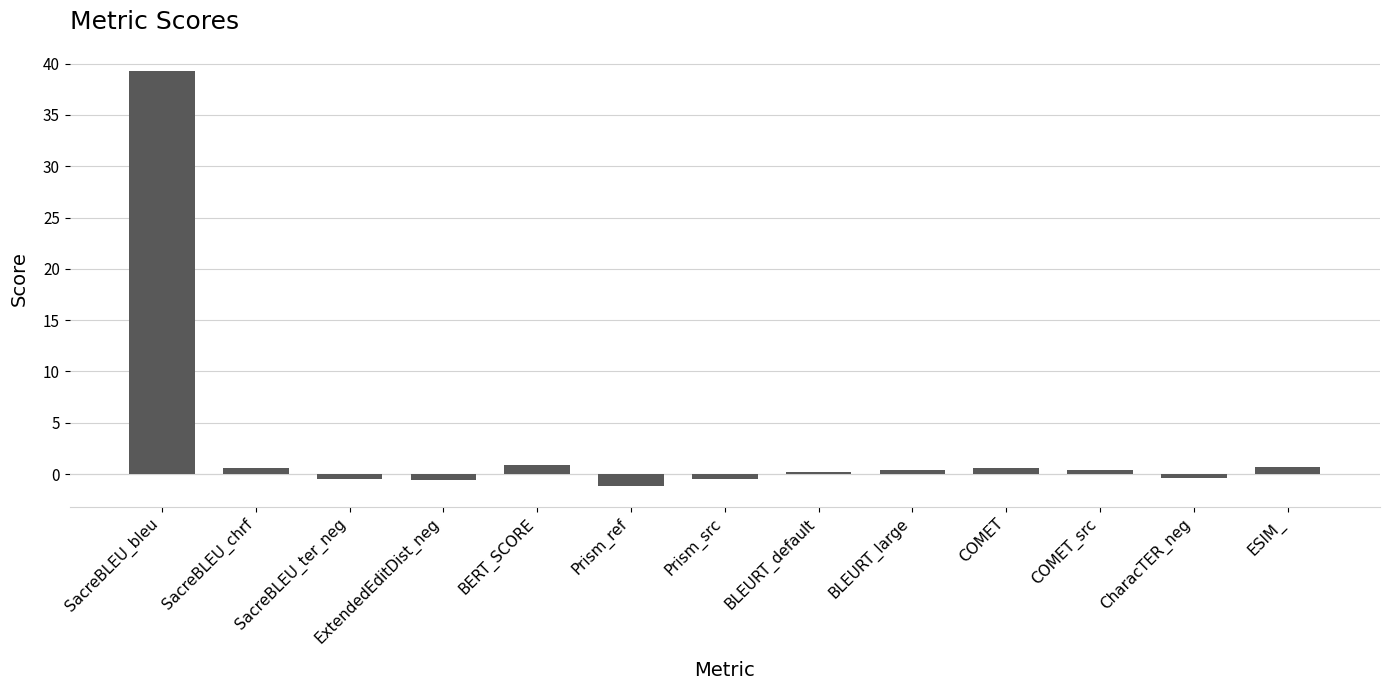

What is the average value?

3.1